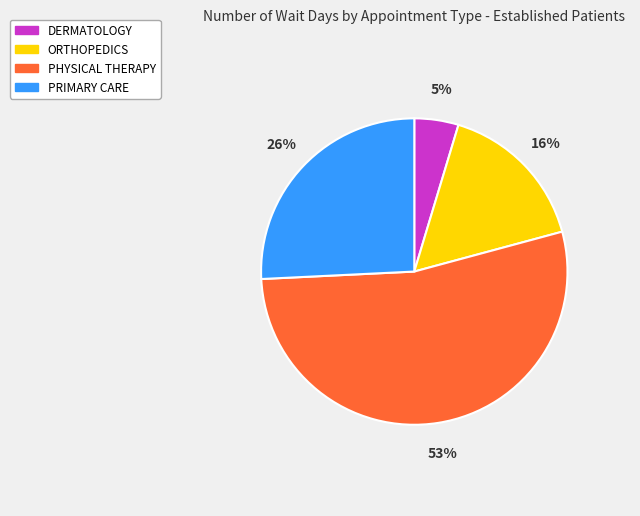

To the nearest percent, what percentage of the pie is ORTHOPEDICS?

16%